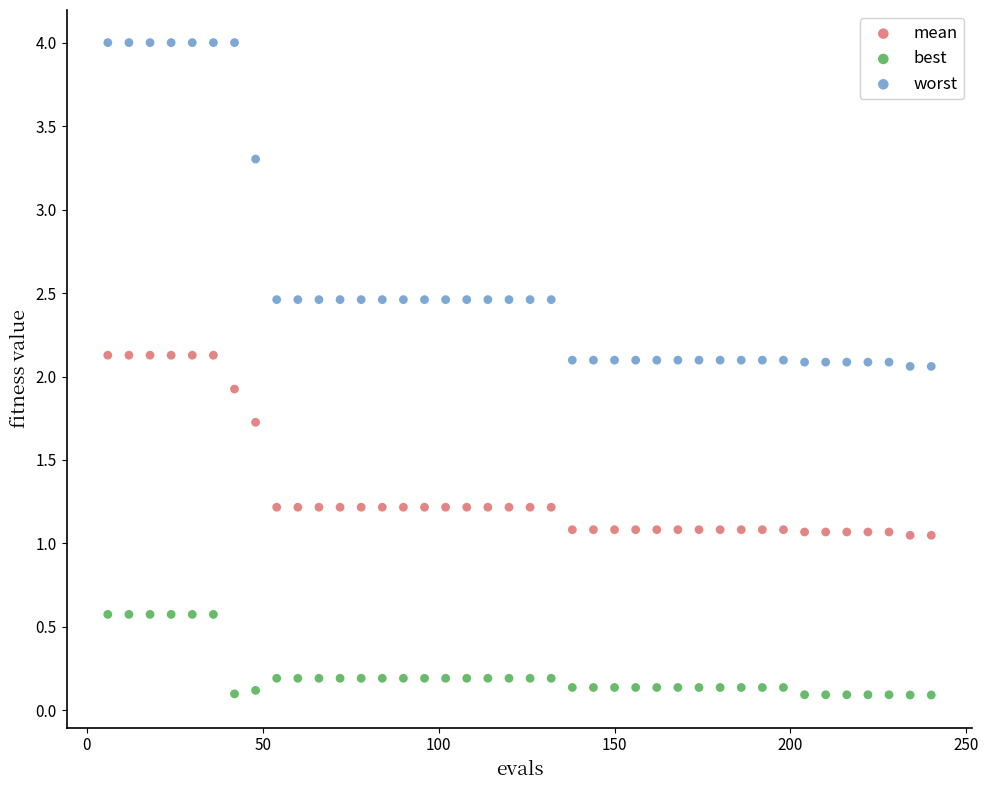

Which series reaches the minimum Y coordinate?

best